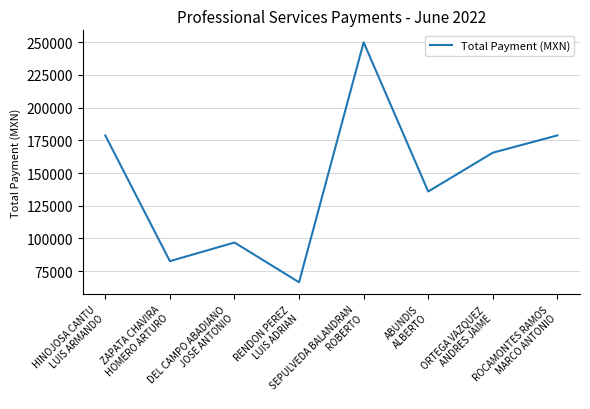

How many interior local valleys (lower than both neighbors) does the data have?

3